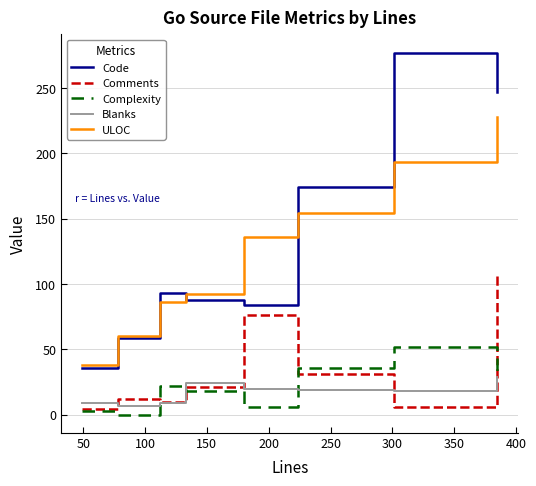

True or false: Blanks and ULOC cross at least once.

False